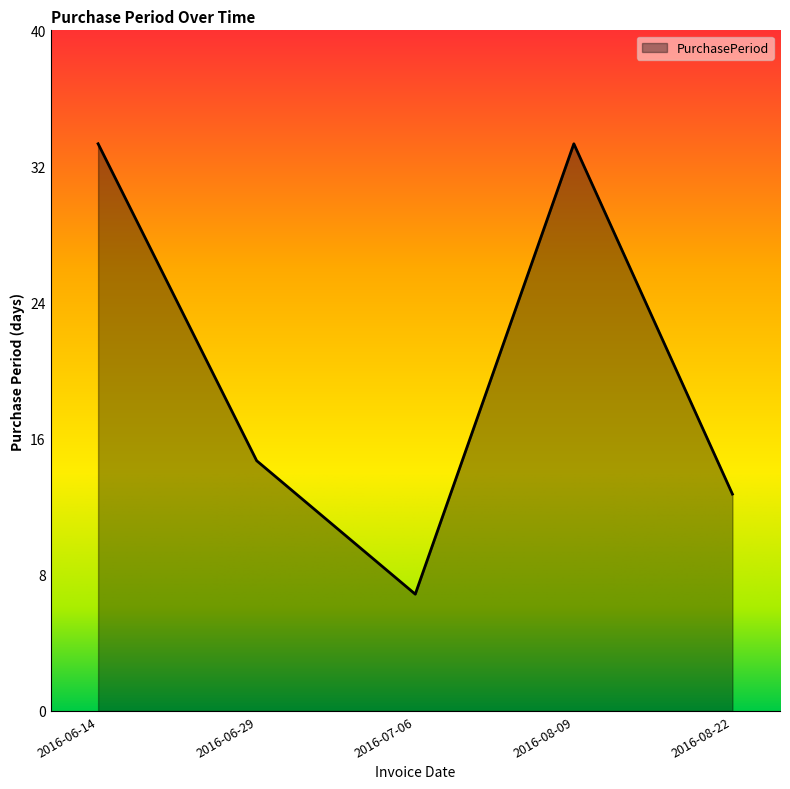

Does the chart display data point markers on the line(s)?

No